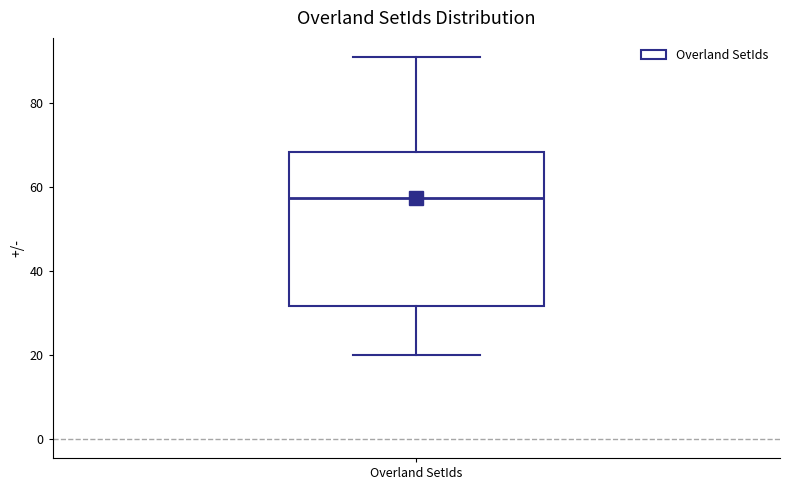

Where does the upper whisker of the box for Overland SetIds end on the y-axis? The values are not printed on the chart, so give them approximately, as read against the axis.

92